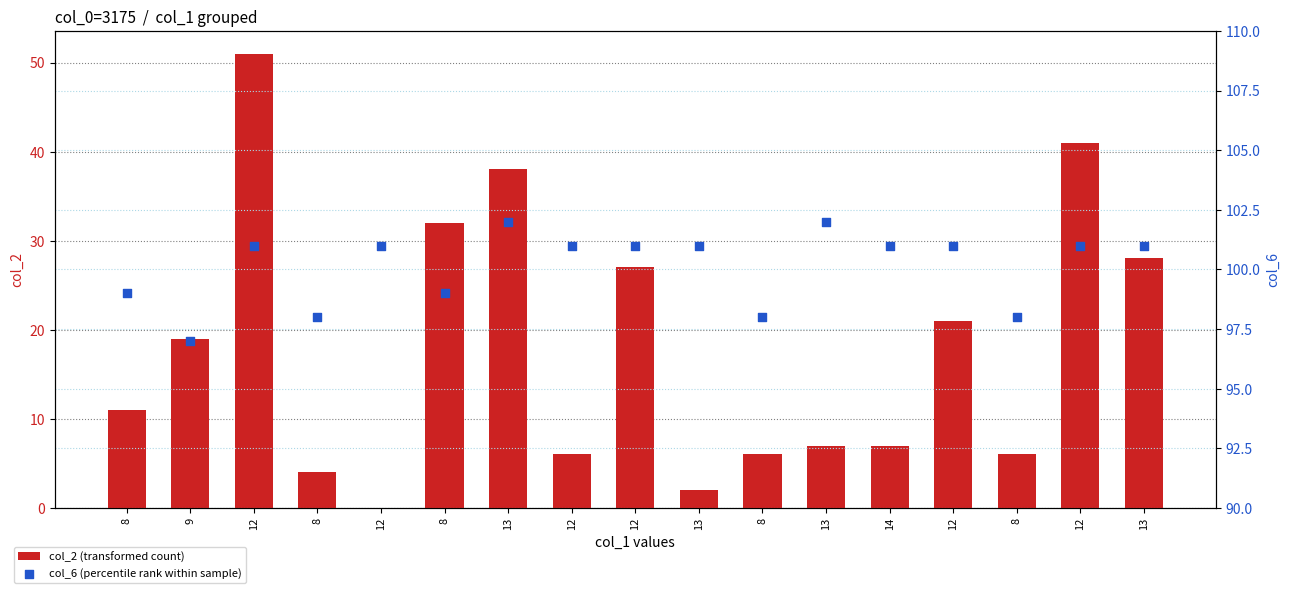

Which series contains the highest Y value?

col_6 (percentile rank within sample)